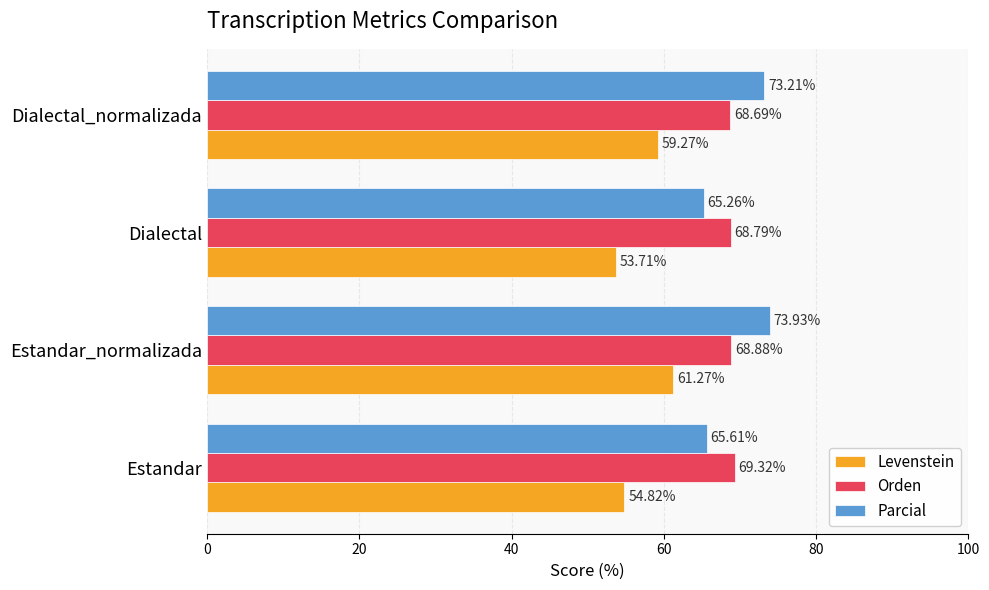

What is the greatest value displayed?

73.9